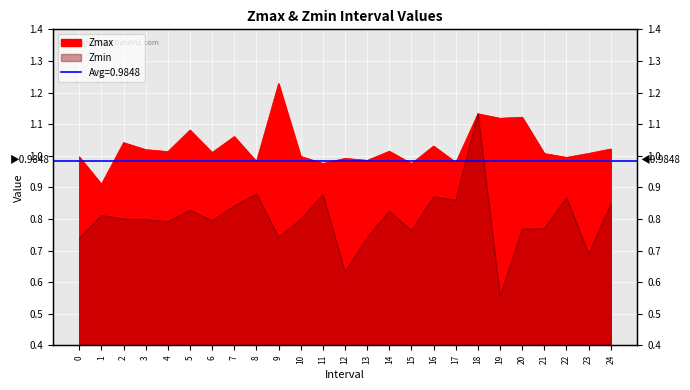

Which series has the largest total across all categories?

Zmax